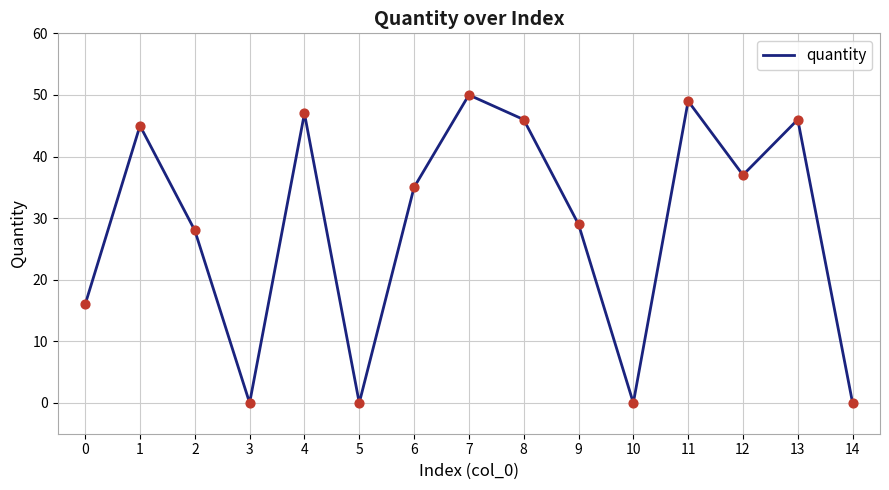

Approximately how many times larger is the value at 7 compared to 4?

1.1